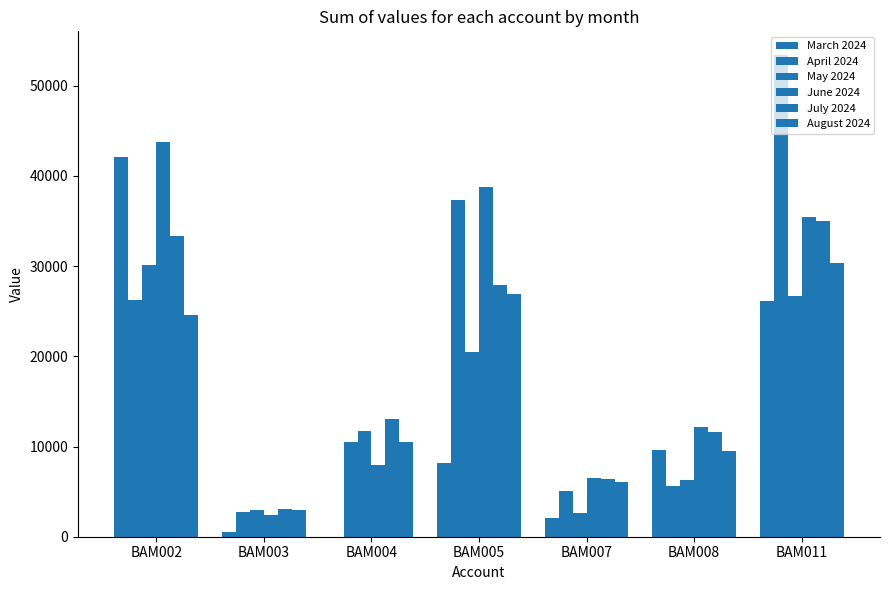

Count the number of categories in the chart.

7